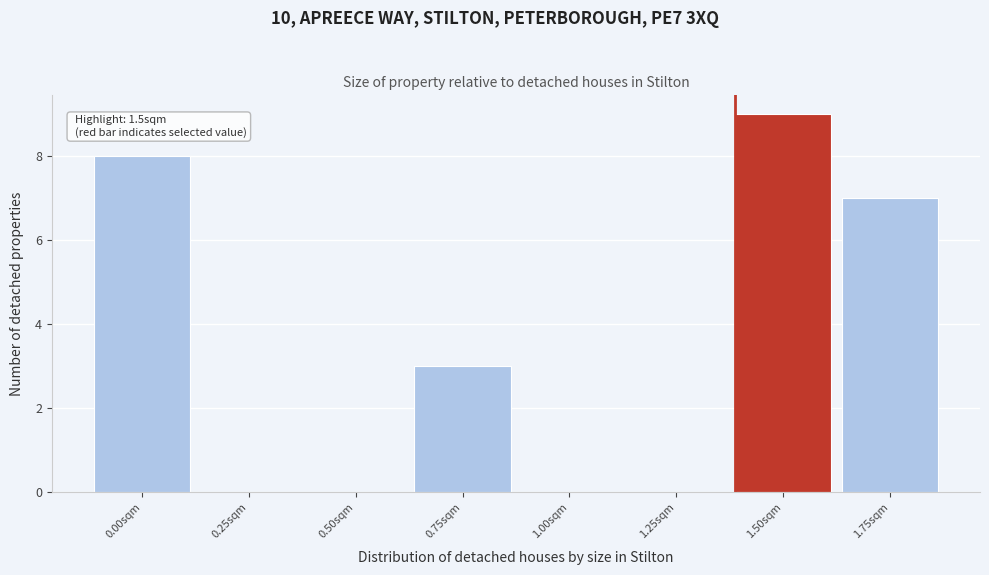

Reading left to right, extract all data points from this chart.

0.00sqm=8	0.25sqm=0	0.50sqm=0	0.75sqm=3	1.00sqm=0	1.25sqm=0	1.50sqm=9	1.75sqm=7